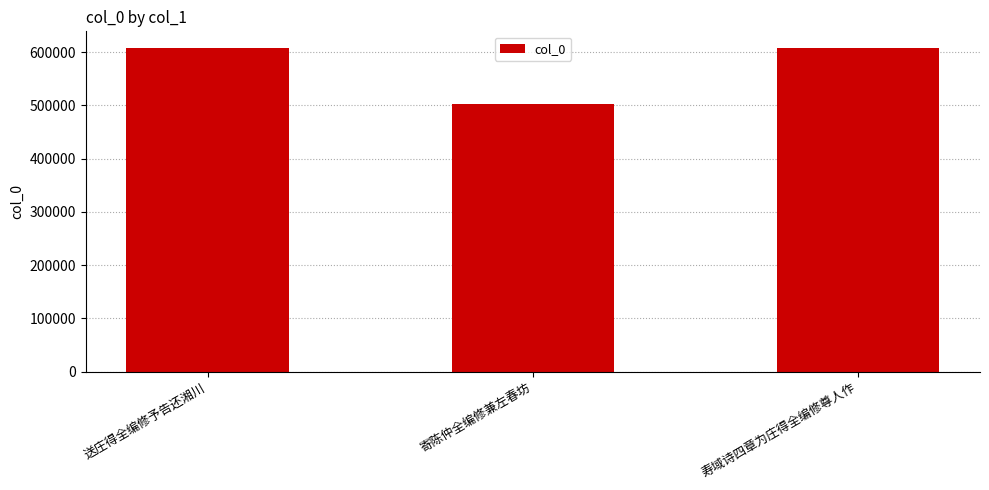

Count the number of categories in the chart.

3